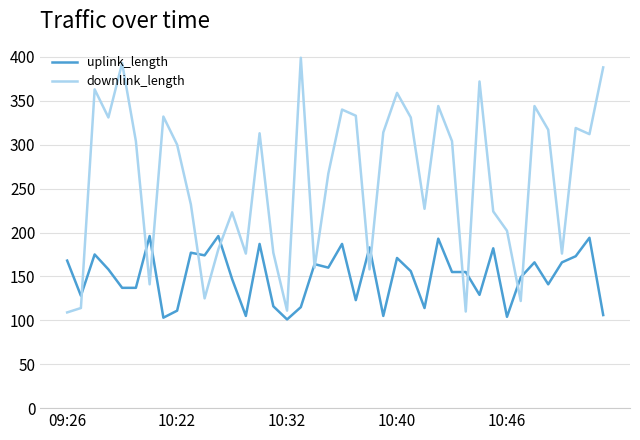

Rank the series by their maximum value, from highest to lowest.

downlink_length, uplink_length